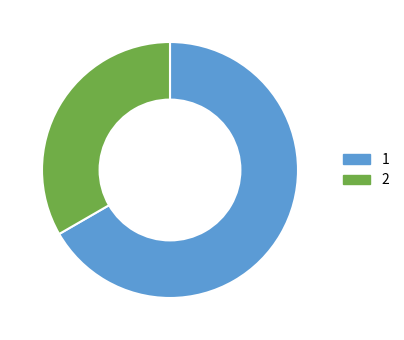

Is it true that 1 is 60% of the pie?

False